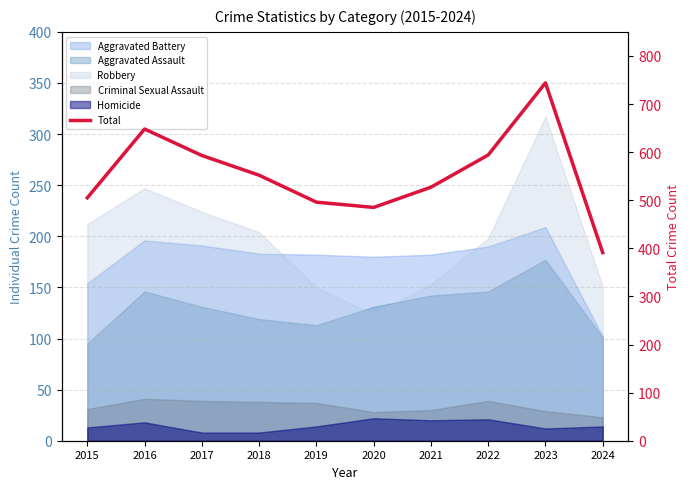

Between 2022 and 2023, which is larger?

2023